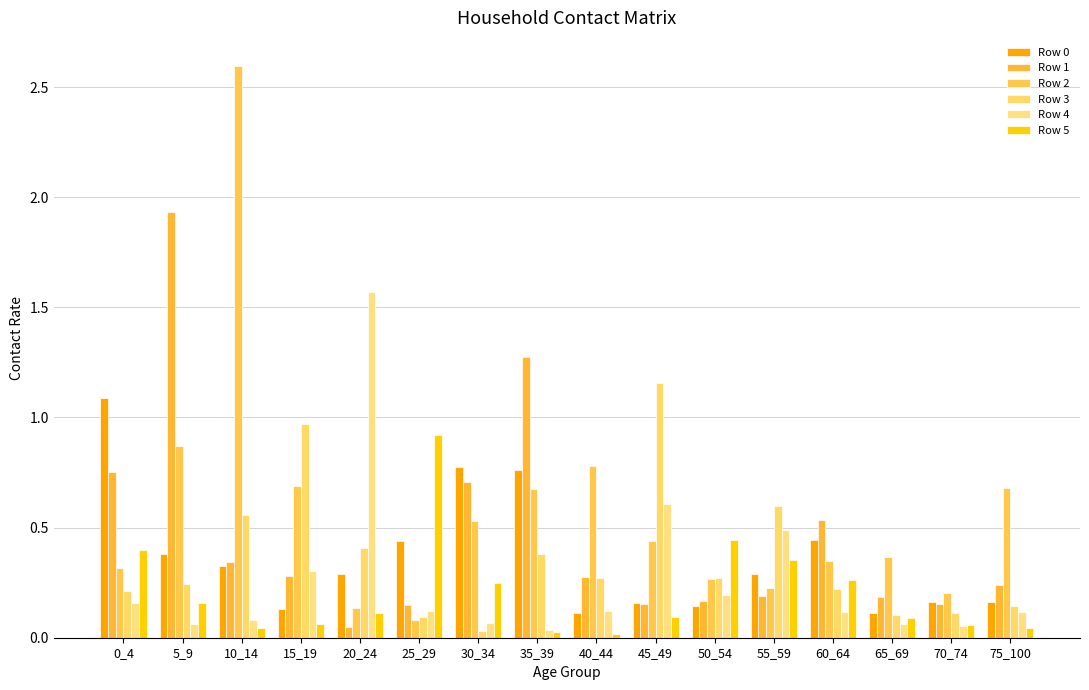

Rank the categories by Row 5 value from highest to lowest.

25_29, 50_54, 0_4, 55_59, 60_64, 30_34, 5_9, 20_24, 45_49, 65_69, 15_19, 70_74, 10_14, 75_100, 35_39, 40_44